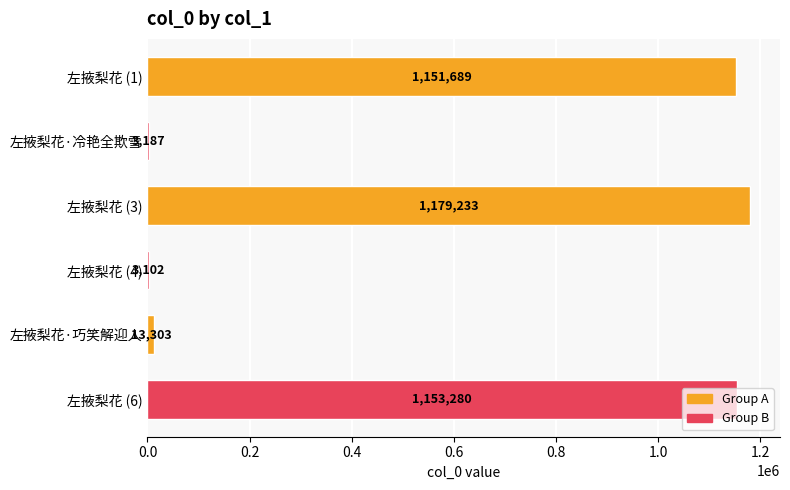

What is the maximum value shown in the chart?

1179233